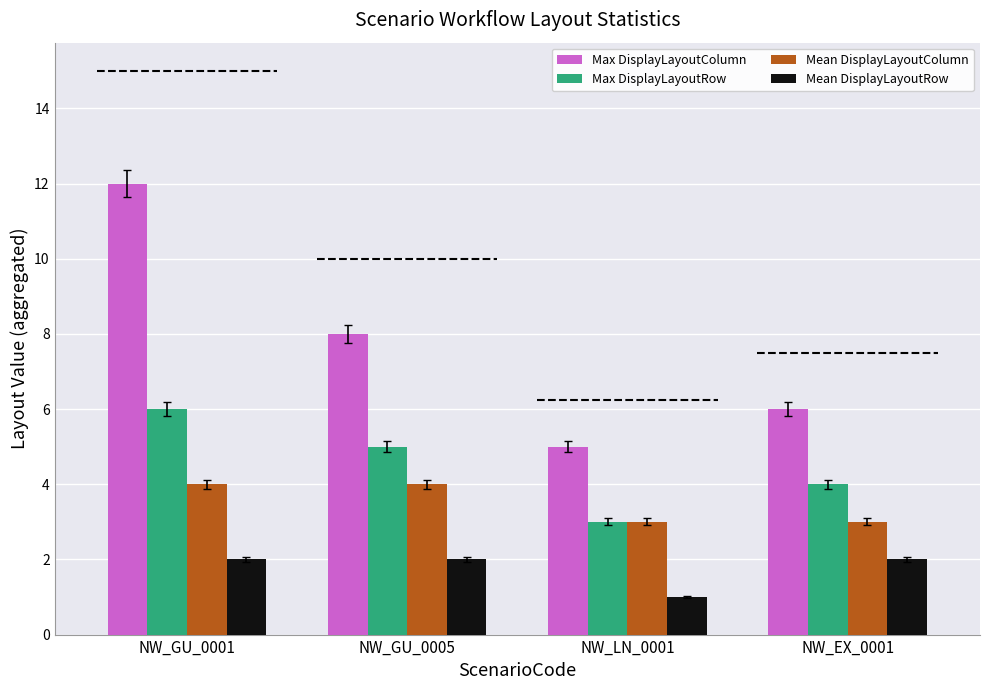

What are all the series names shown in the legend?

Max DisplayLayoutColumn, Max DisplayLayoutRow, Mean DisplayLayoutColumn, Mean DisplayLayoutRow